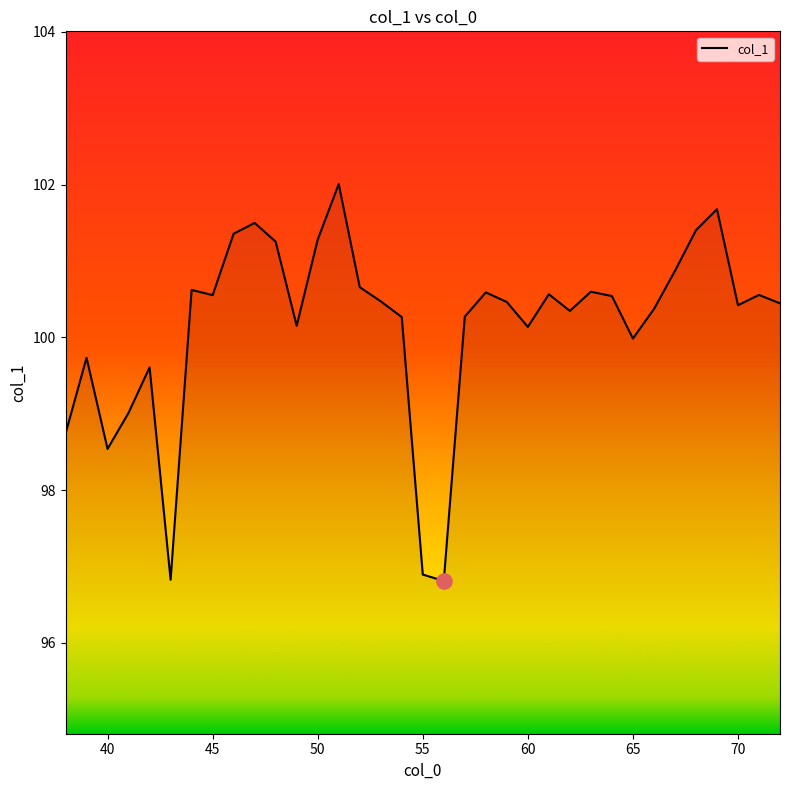

What is the difference between the maximum and minimum values?

5.2